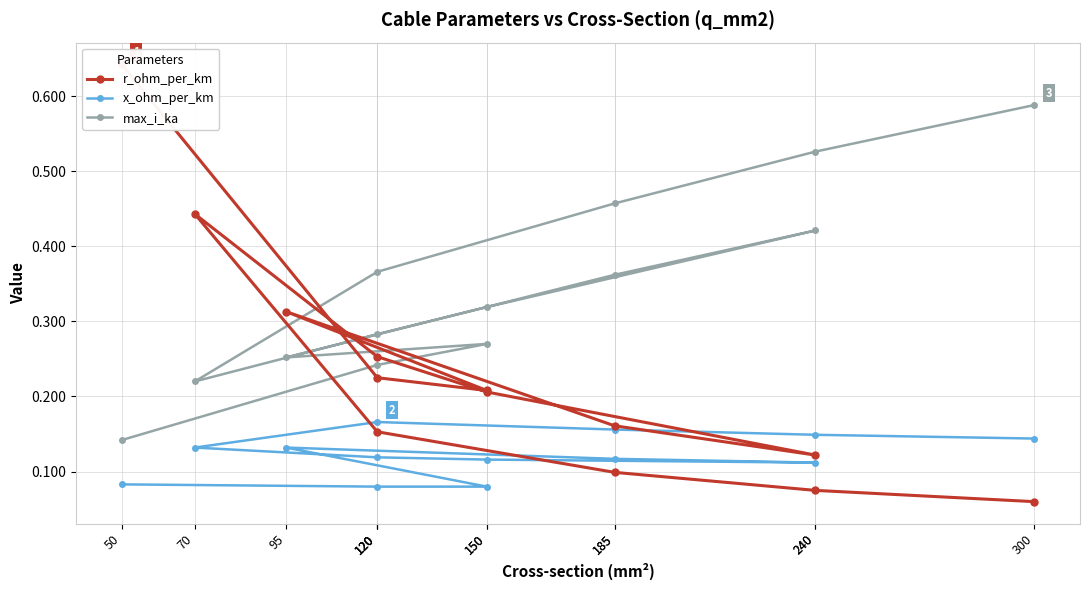

Reading right to left, extract all data points from this chart.

r_ohm_per_km: 300=0.1	240=0.1	185=0.1	120=0.2	70=0.4	120=0.3	150=0.2	240=0.1	185=0.2	95=0.3	150=0.2	120=0.2	50=0.6
x_ohm_per_km: 300=0.1	240=0.1	185=0.2	120=0.2	70=0.1	120=0.1	150=0.1	240=0.1	185=0.1	95=0.1	150=0.1	120=0.1	50=0.1
max_i_ka: 300=0.6	240=0.5	185=0.5	120=0.4	70=0.2	120=0.3	150=0.3	240=0.4	185=0.4	95=0.3	150=0.3	120=0.2	50=0.1